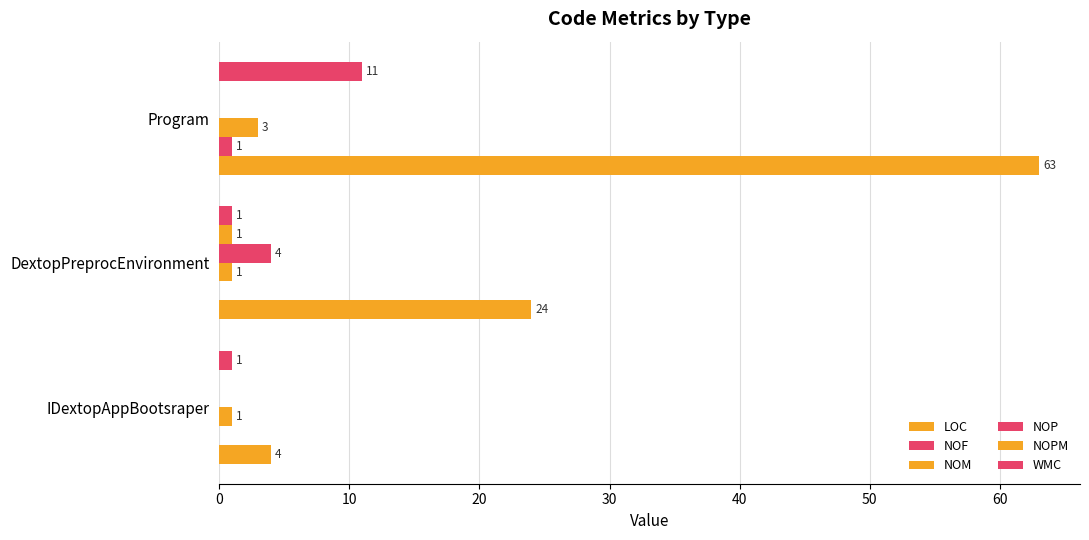

How many data points in NOPM are above 0?

1